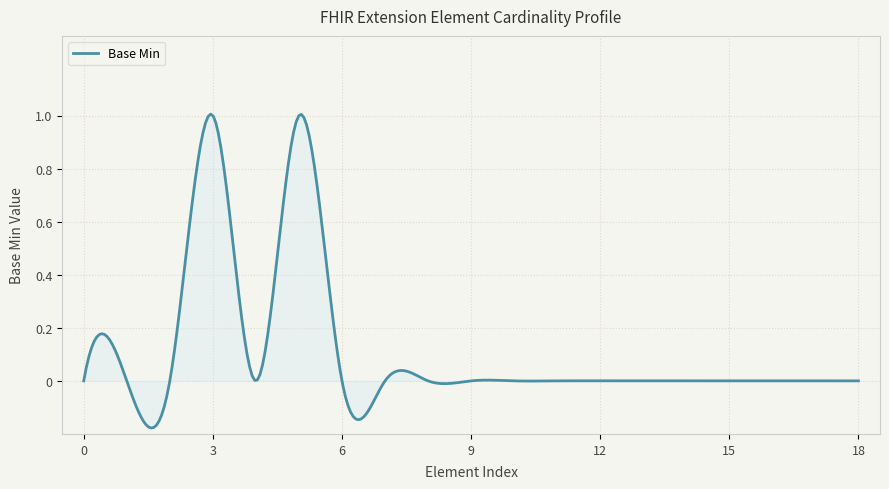

What is the difference between the maximum and minimum values?

1.2